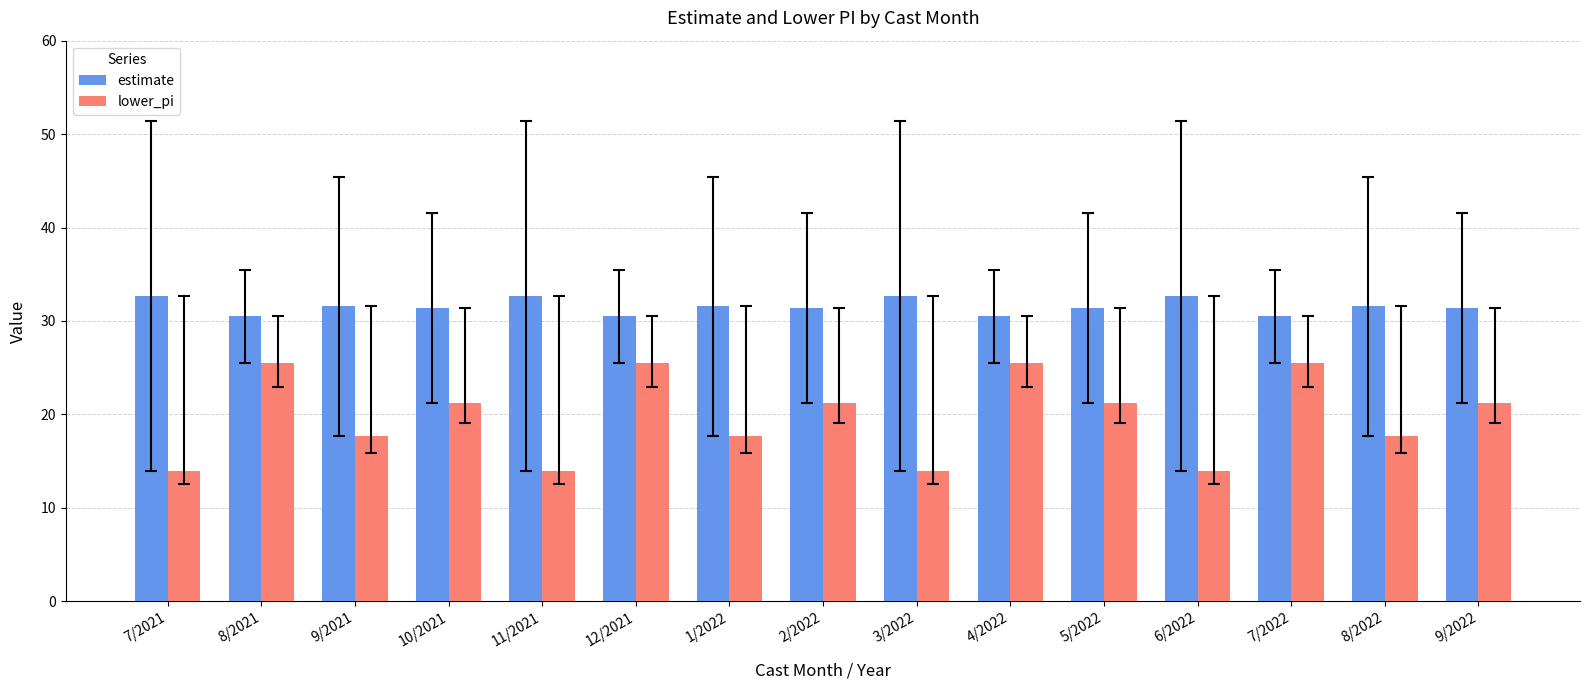

True or false: estimate has a value of 30.5 at 8/2021.

True